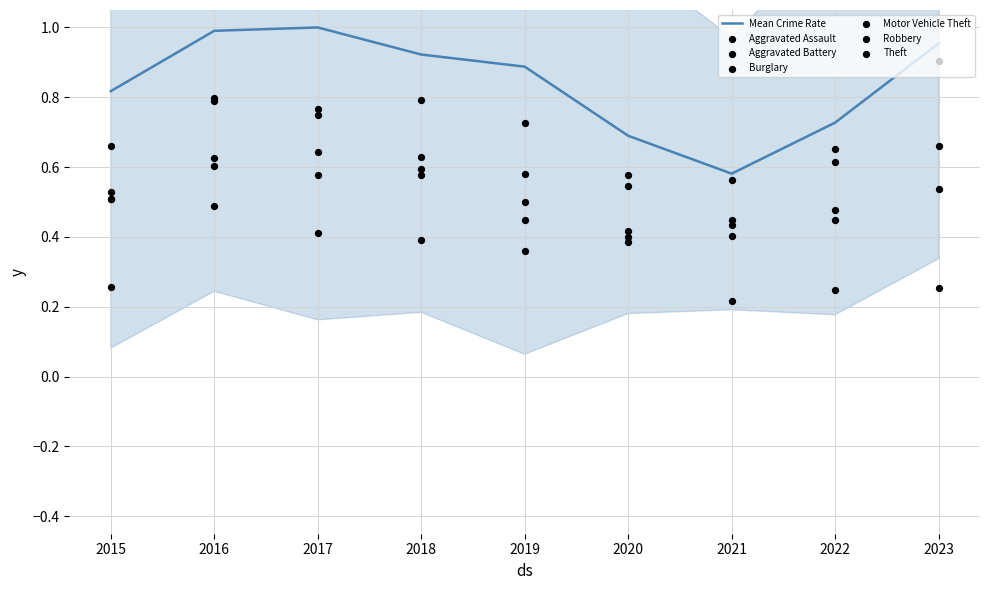

Where is Mean Crime Rate nearest to the value 0?

2021